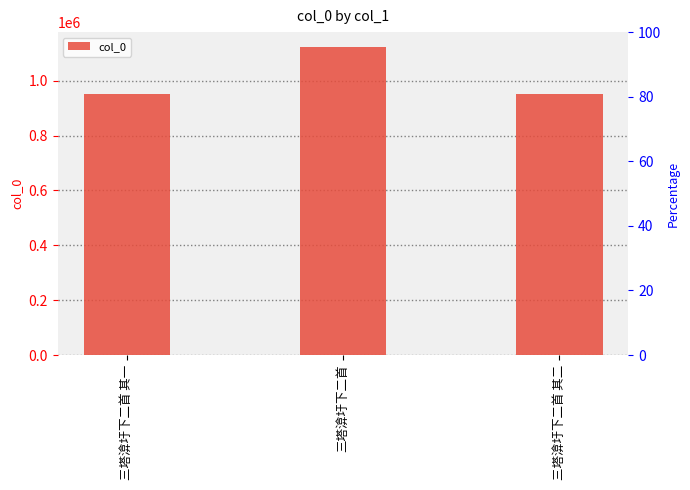

What position from the right is 三塔渰圩下二首?

2